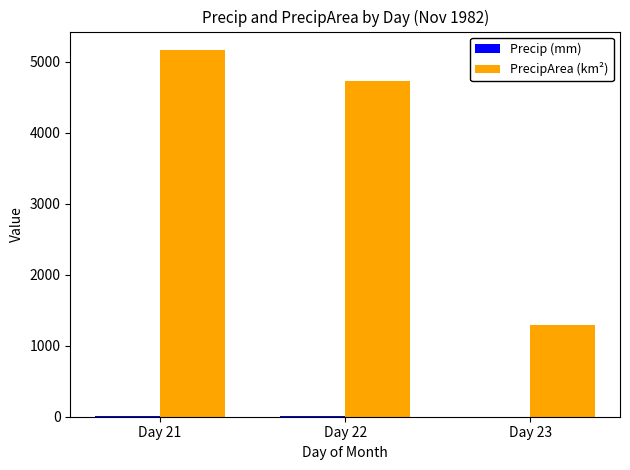

Between Day 21 and Day 23, which series saw the biggest shift?

PrecipArea (km²)